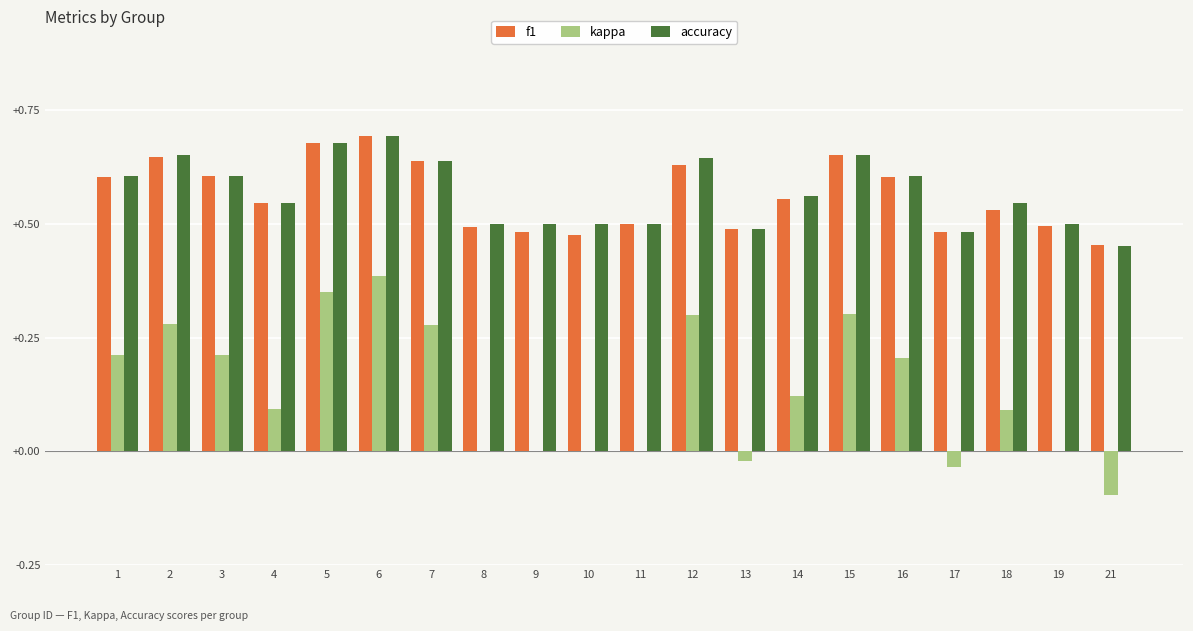

Is it true that kappa equals 0.0 at 18?

False